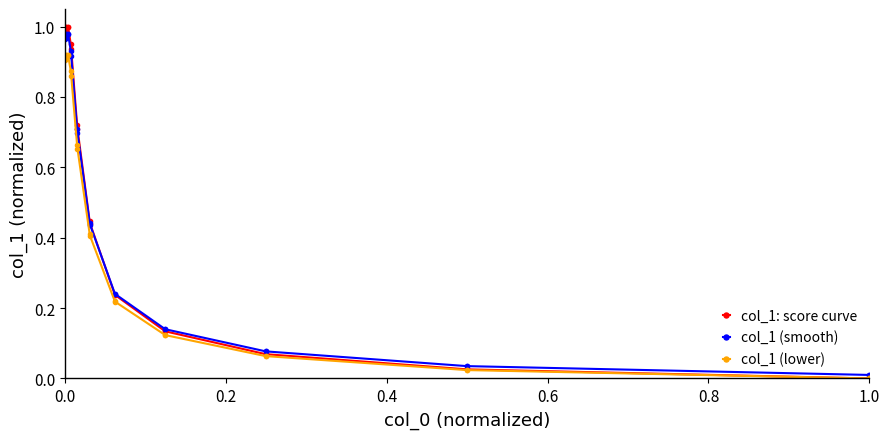

Which series has the largest range (max minus min)?

col_1: score curve